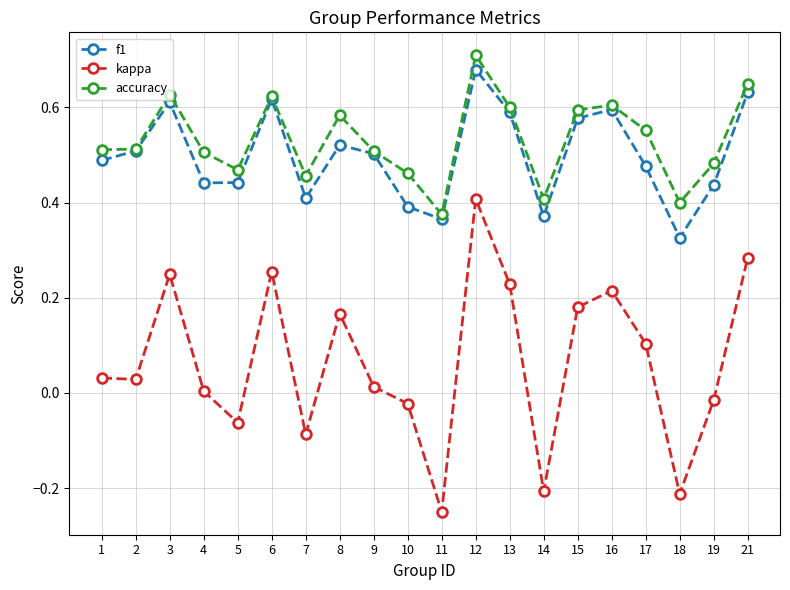

List the series in order of their peak value, lowest first.

kappa, f1, accuracy